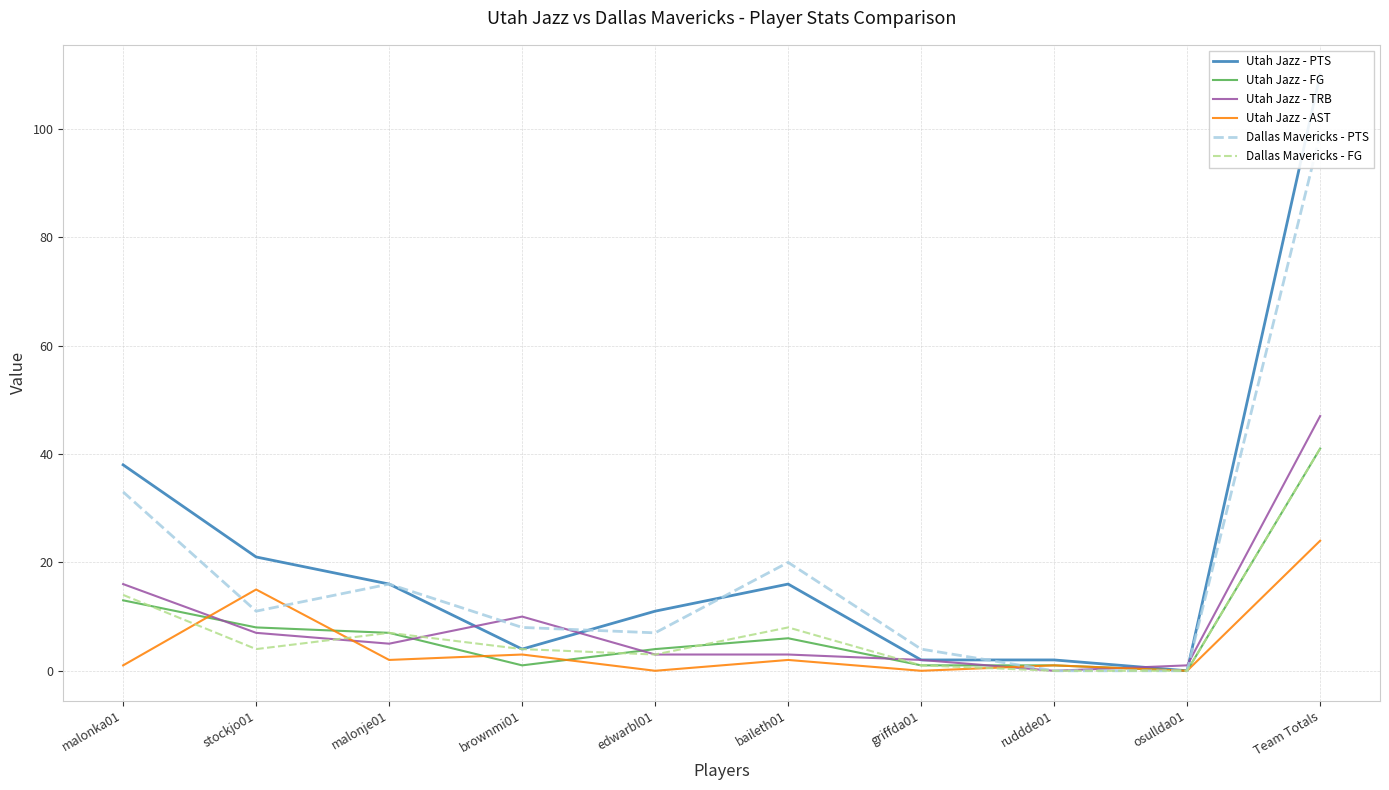

Rank the series at baileth01 from lowest to highest value.

Utah Jazz - AST, Utah Jazz - TRB, Utah Jazz - FG, Dallas Mavericks - FG, Utah Jazz - PTS, Dallas Mavericks - PTS